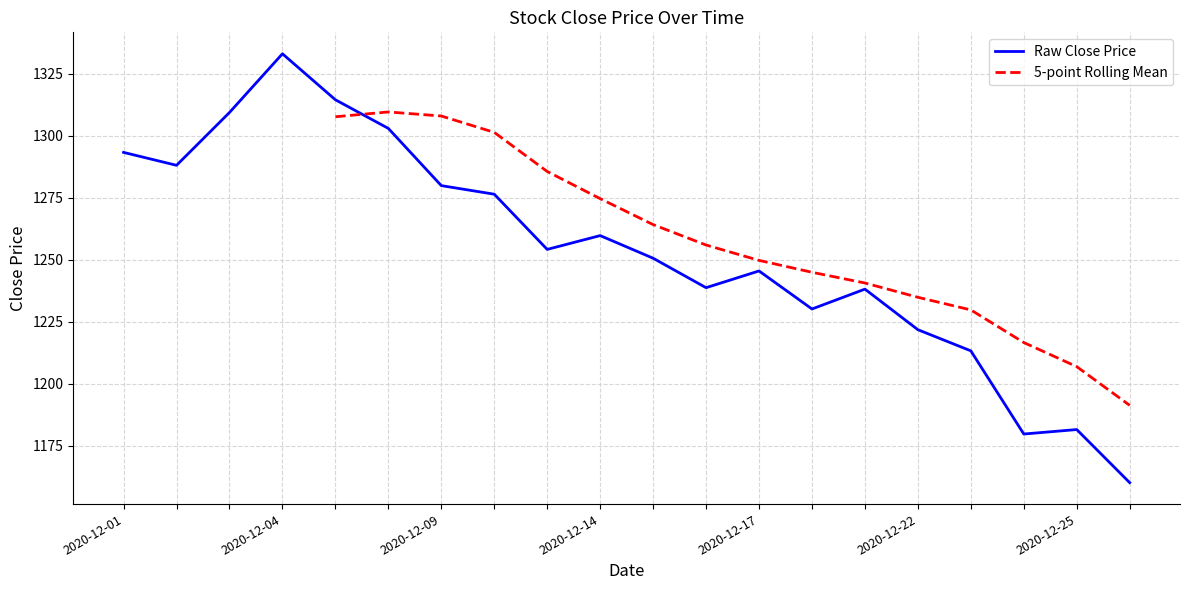

Is it true that the value at 2020-12-28 is 1160.0?

True